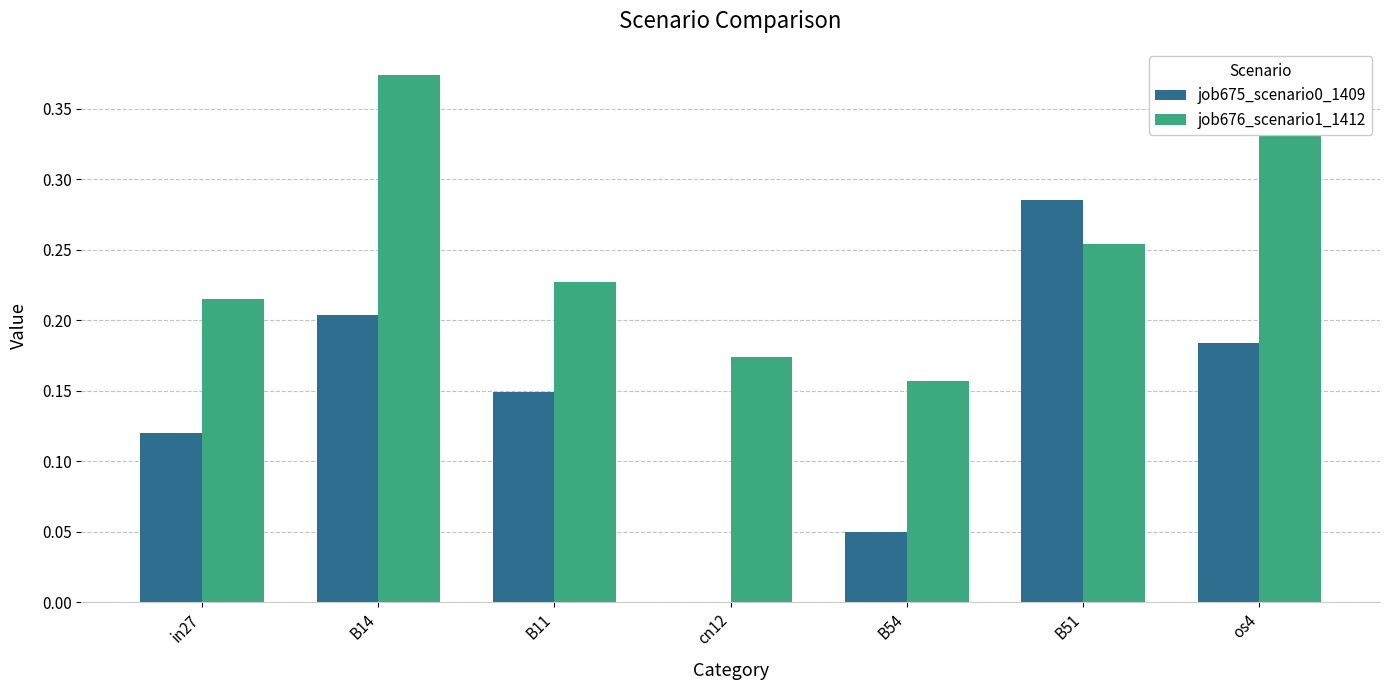

Which category has the highest value across all series?

B14